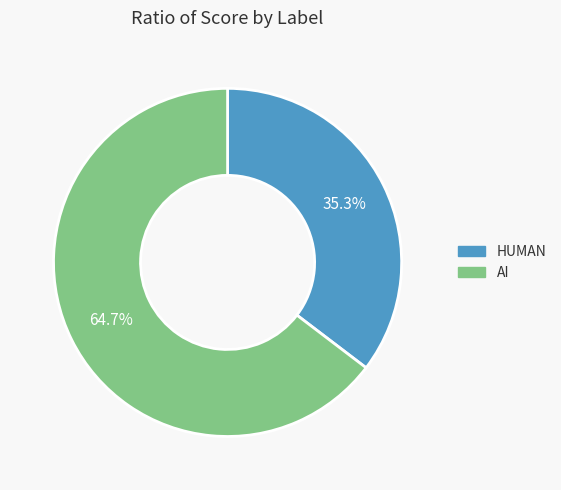

What is the largest slice in the pie chart?

AI